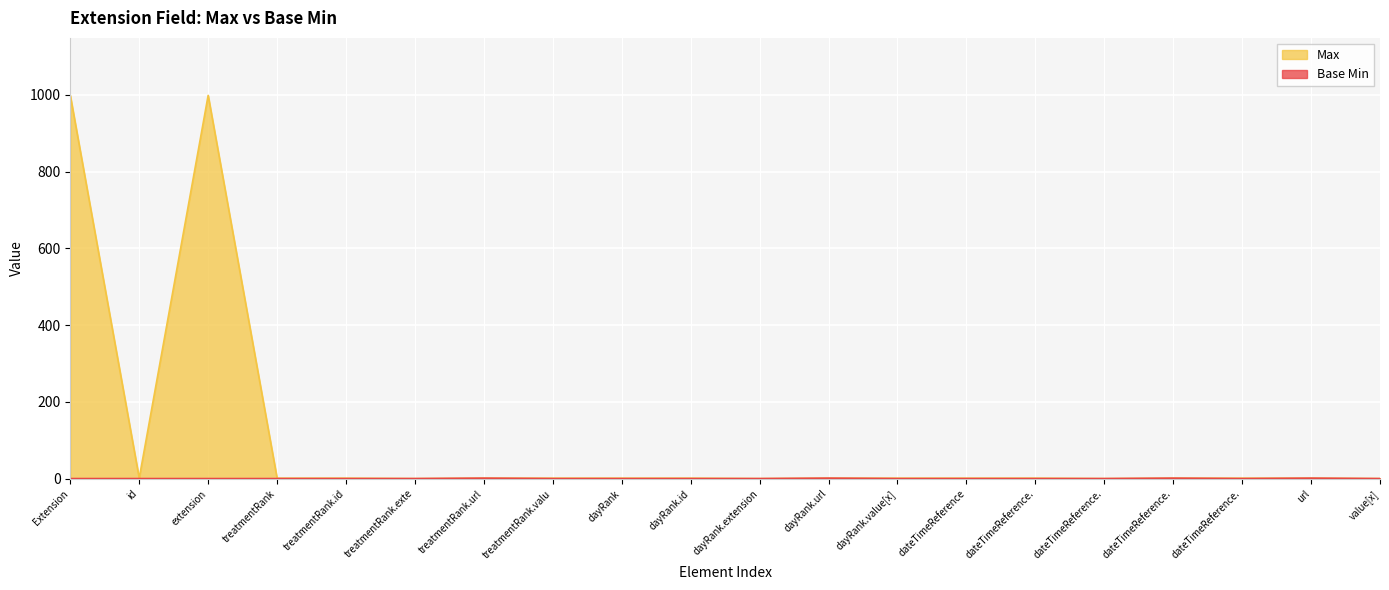

Reading left to right, transcribe all the data shown in this chart.

Max: 999	1	999	1	1	0	1	1	1	1	0	1	1	1	1	0	1	1	1	0
Base Min: 0	0	0	0	0	0	1	0	0	0	0	1	0	0	0	0	1	0	1	0